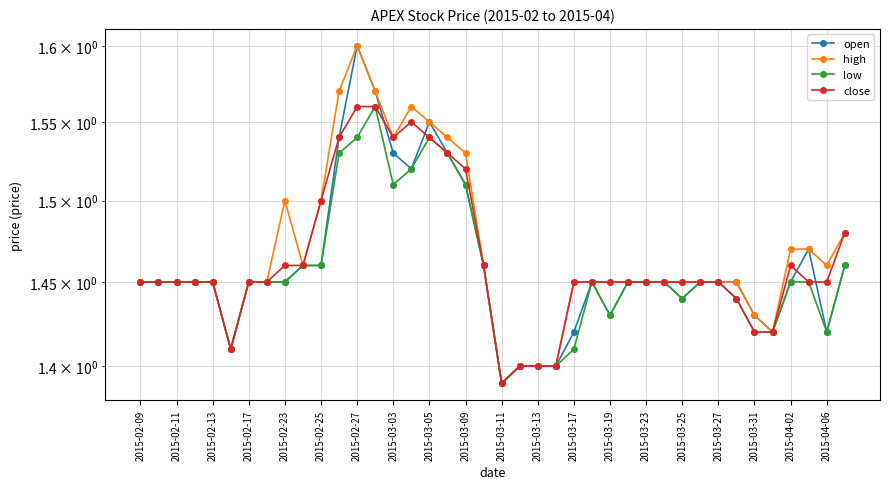

Is this an area chart (filled region under the line)?

No